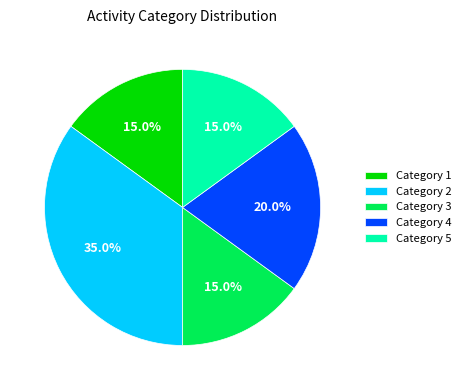

What is the total percentage of Category 3 and Category 2?

50.0%